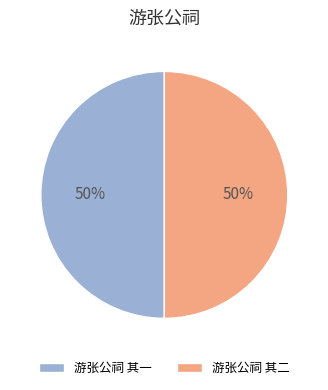

Approximately how many times larger is the value at 游张公祠 其一 compared to 游张公祠 其二?

1.0